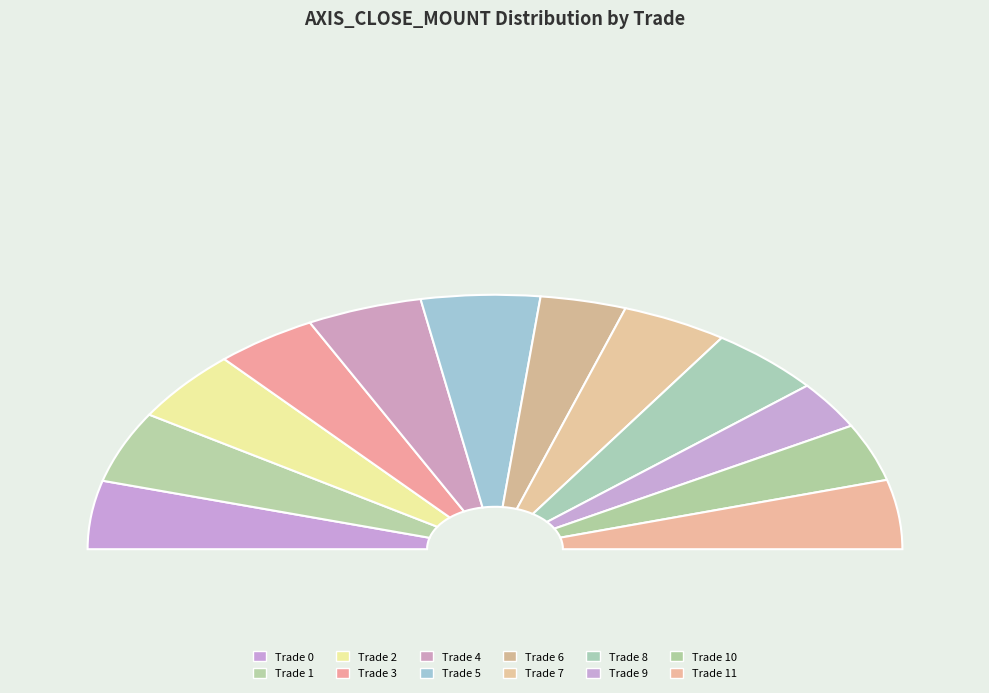

The 1 slice represents 9% of the pie. True or false?

True